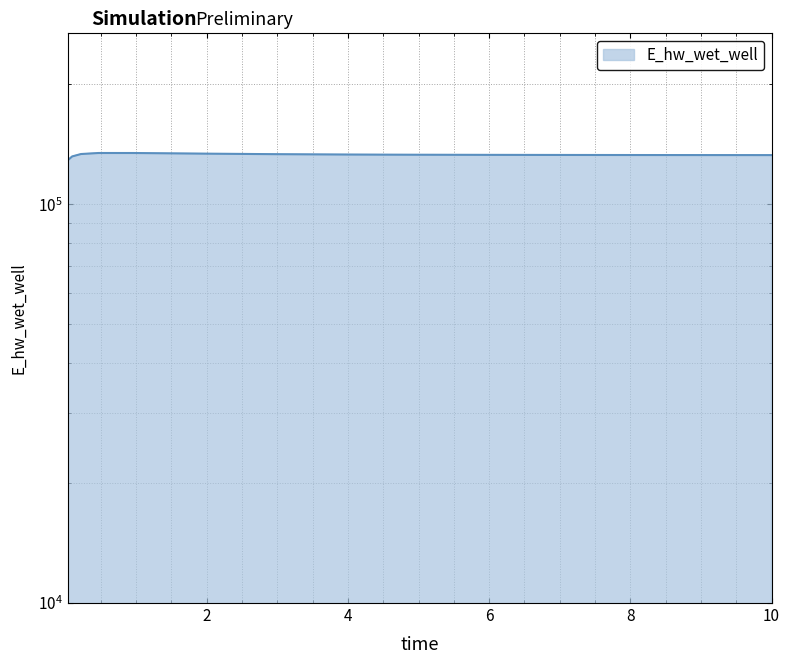

What is the smallest value displayed?

129047.2